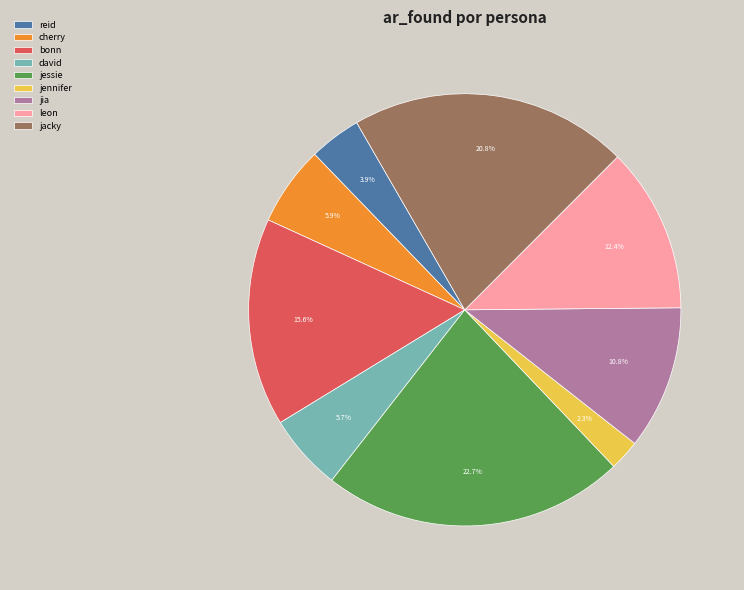

Combined, what portion of the pie is reid and jacky?

24.7%